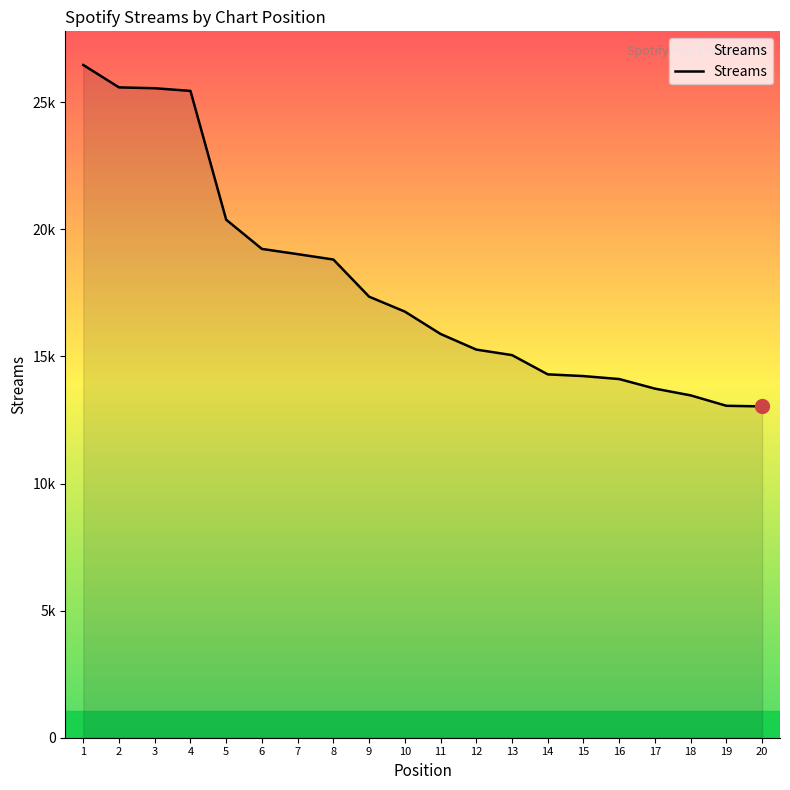

Between 4 and 18, which is larger?

4